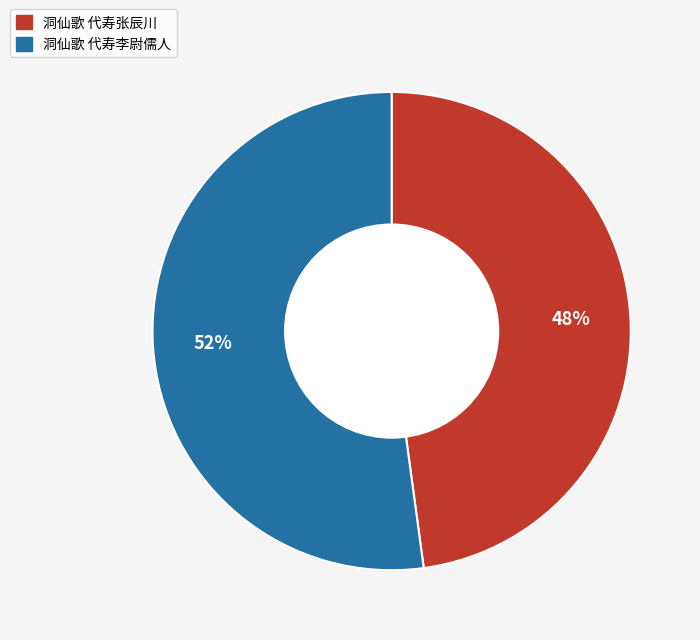

How many segments does this pie chart have?

2